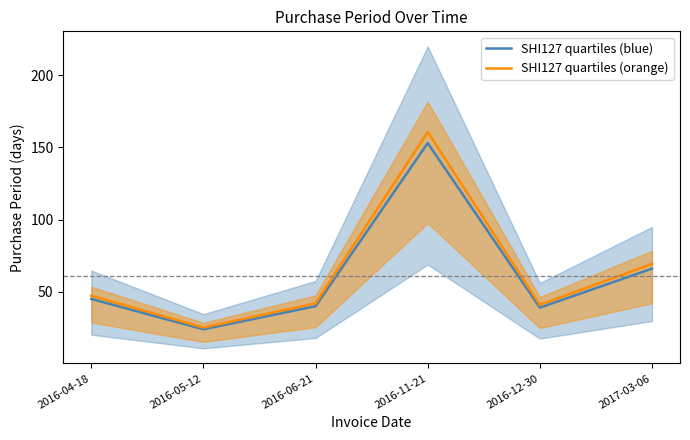

What is the sum of the SHI127 quartiles (blue) values at 2016-11-21 and 2016-05-12?

177.0